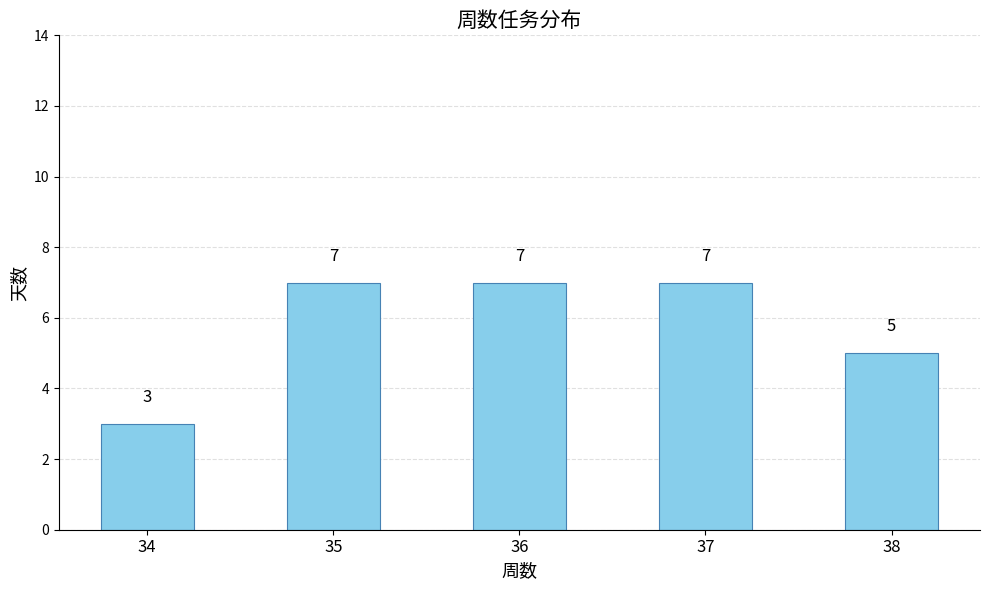

Reading left to right, list all the values displayed in this chart.

3	7	7	7	5